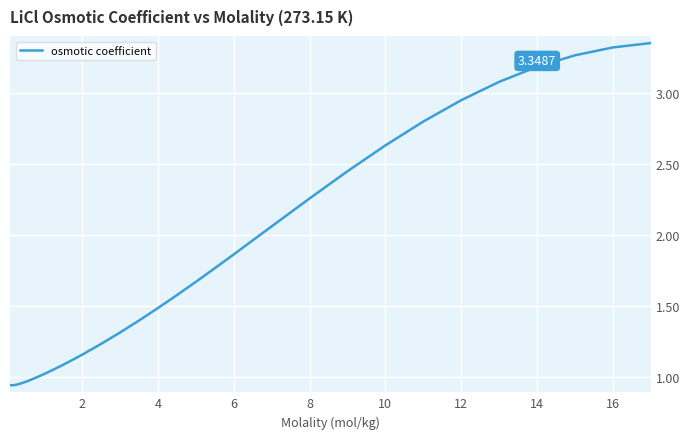

Between 10 and 12, which is larger?

12